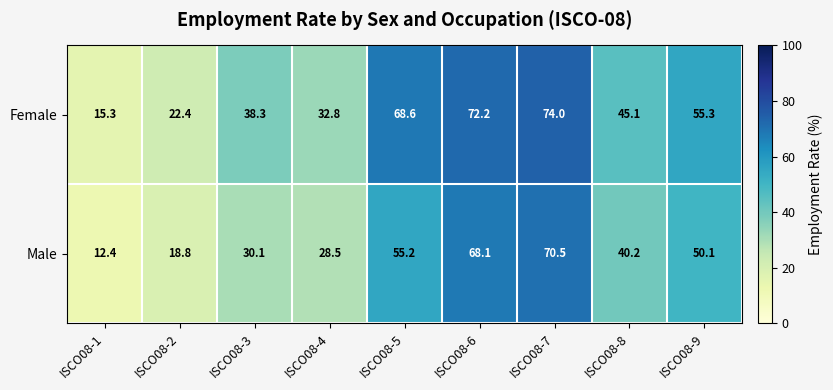

What value does the Male series have at ISCO08-5?

55.2